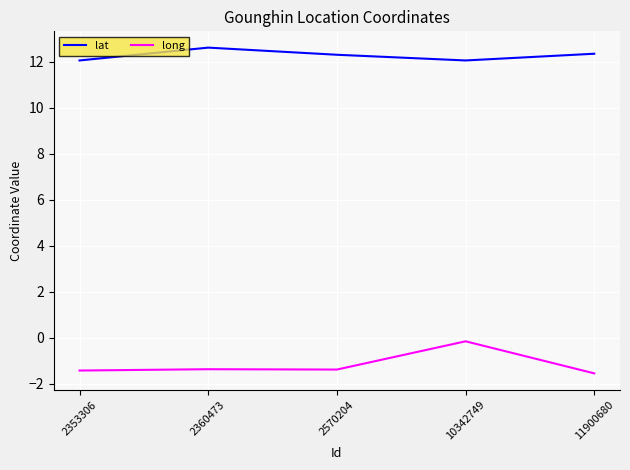

Rank the series by their average value, from lowest to highest.

long, lat